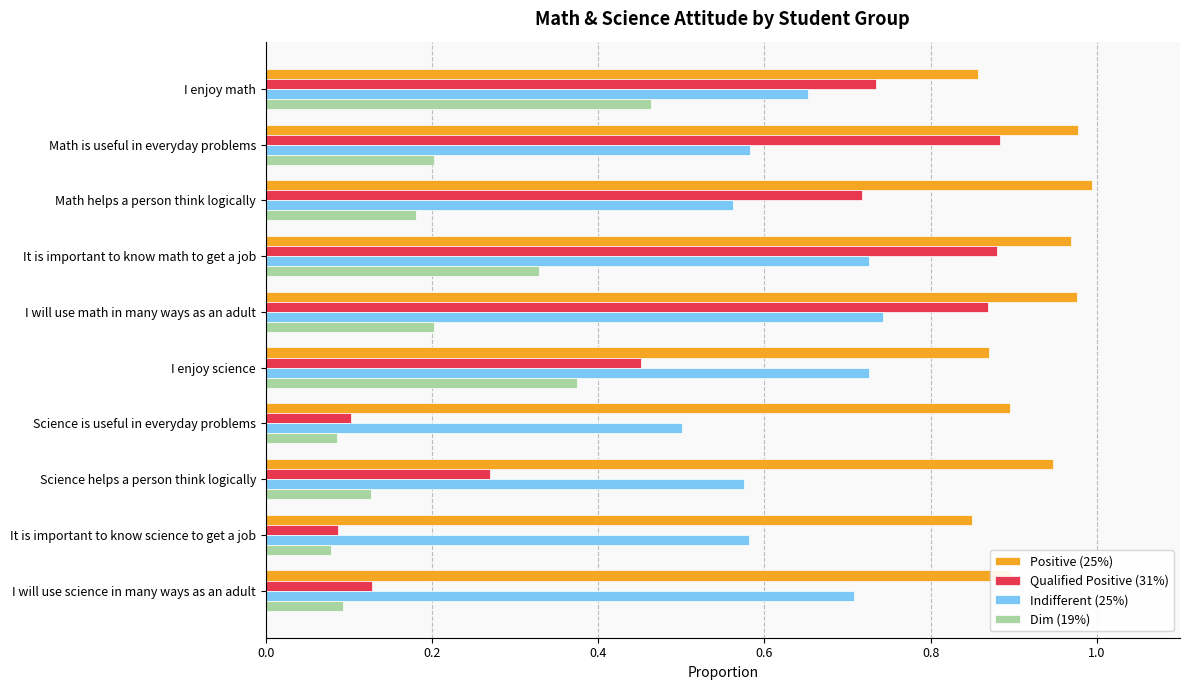

Is the value of Qualified Positive (31%) at Math helps a person think logically greater than the value of Dim (19%) at It is important to know math to get a job?

Yes